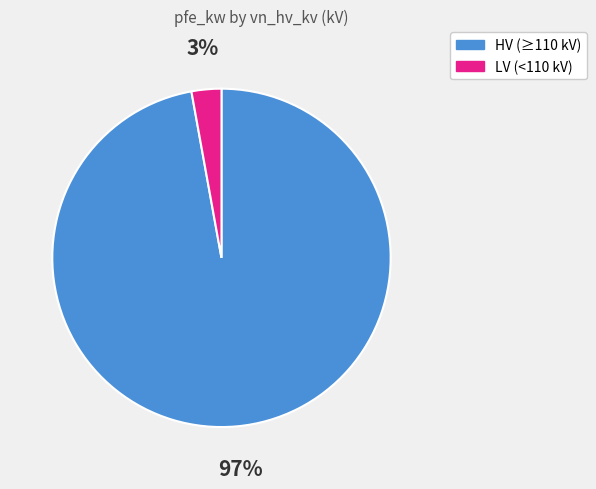

To the nearest percent, what is the difference between the largest and smallest slice percentages?

94%